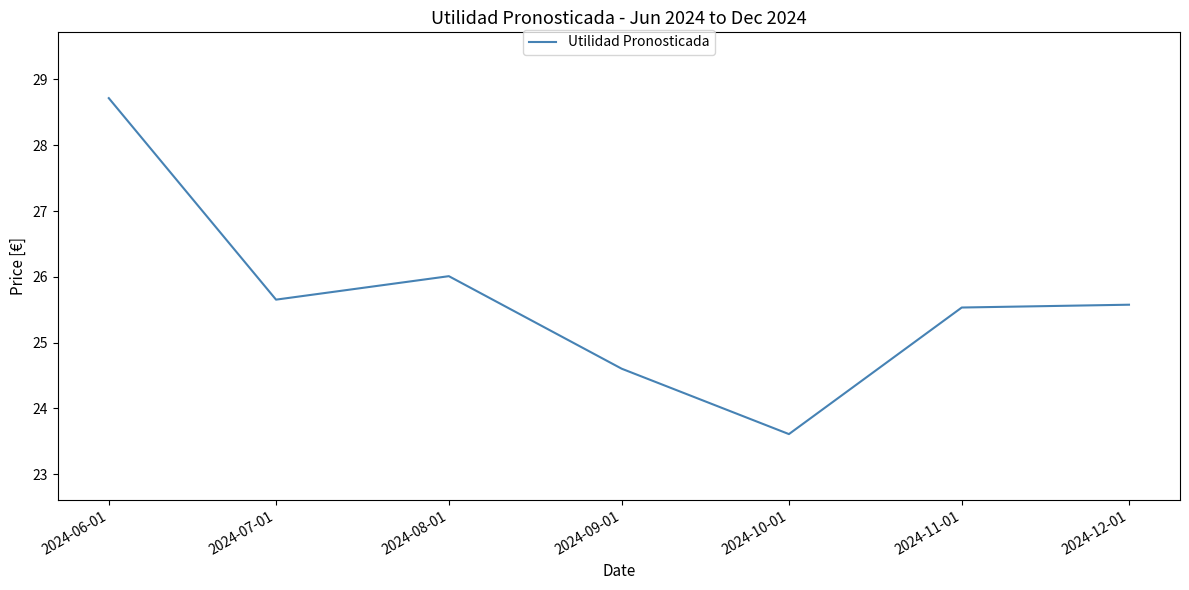

Where is the first local minimum?

2024-07-01